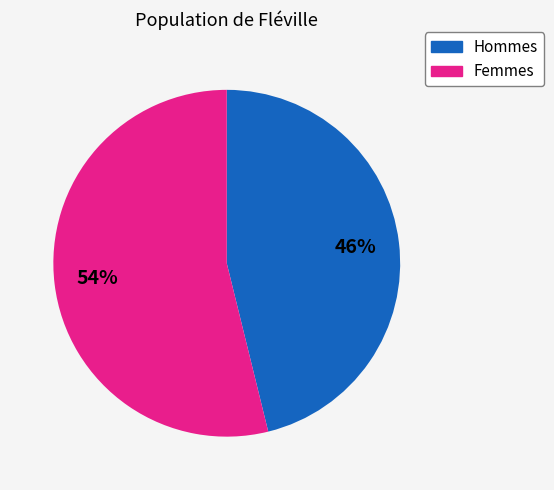

Is there a majority slice in this chart?

Yes